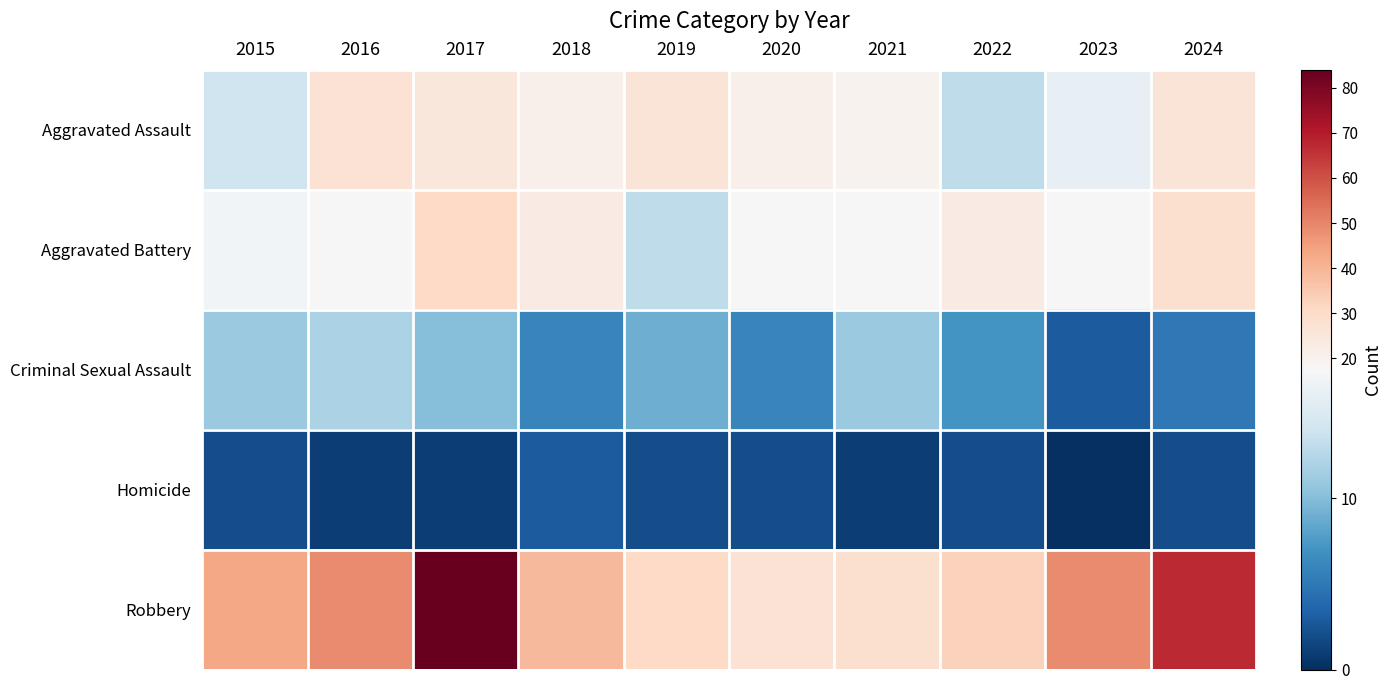

Reading left to right, what are all the values shown in this chart?

Aggravated Assault: 2015=14	2016=27	2017=25	2018=21	2019=26	2020=21	2021=20	2022=13	2023=16	2024=26
Aggravated Battery: 2015=17	2016=18	2017=31	2018=23	2019=13	2020=18	2021=18	2022=23	2023=18	2024=28
Criminal Sexual Assault: 2015=11	2016=12	2017=10	2018=6	2019=9	2020=6	2021=11	2022=7	2023=3	2024=5
Homicide: 2015=2	2016=1	2017=1	2018=3	2019=2	2020=2	2021=1	2022=2	2023=0	2024=2
Robbery: 2015=43	2016=49	2017=84	2018=39	2019=31	2020=27	2021=28	2022=33	2023=49	2024=67